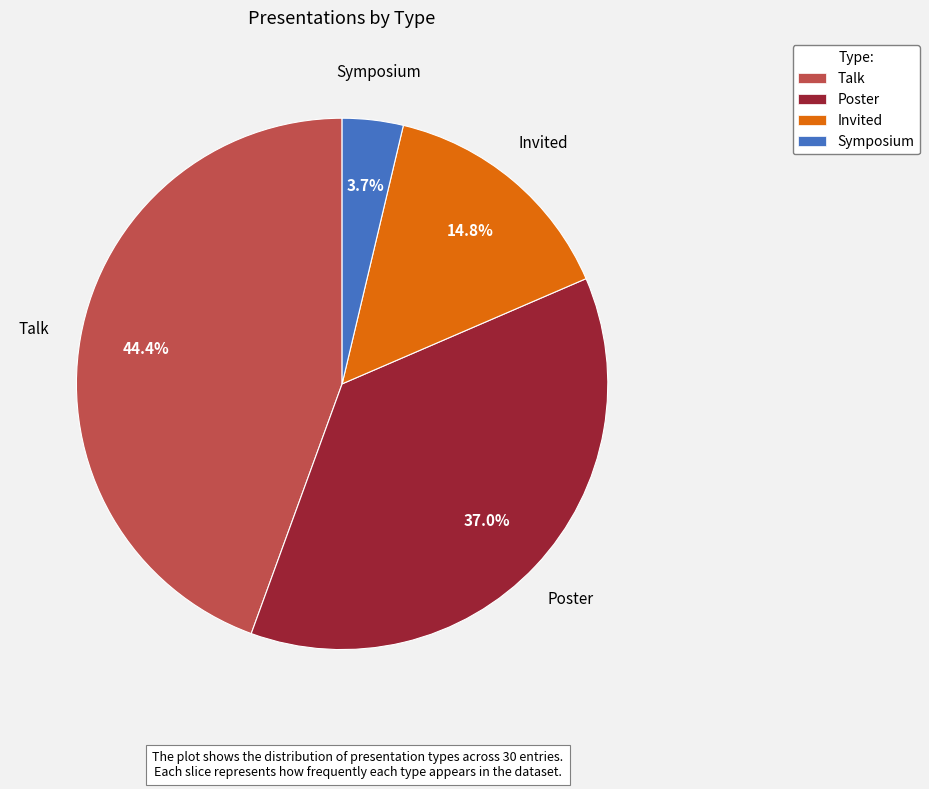

Is it true that Poster is 28% of the pie?

False